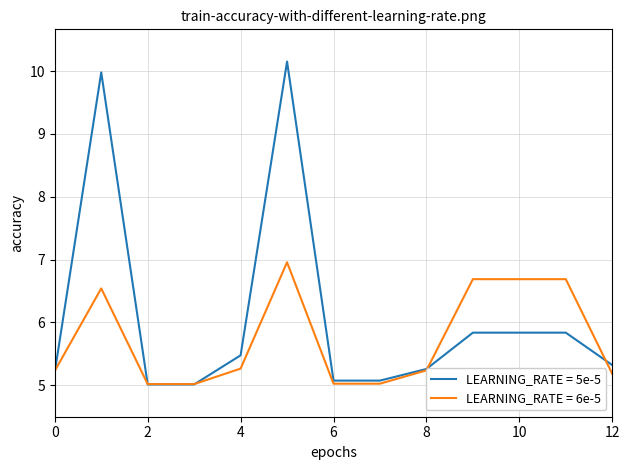

What is the maximum value for LEARNING_RATE = 6e-5?

7.0